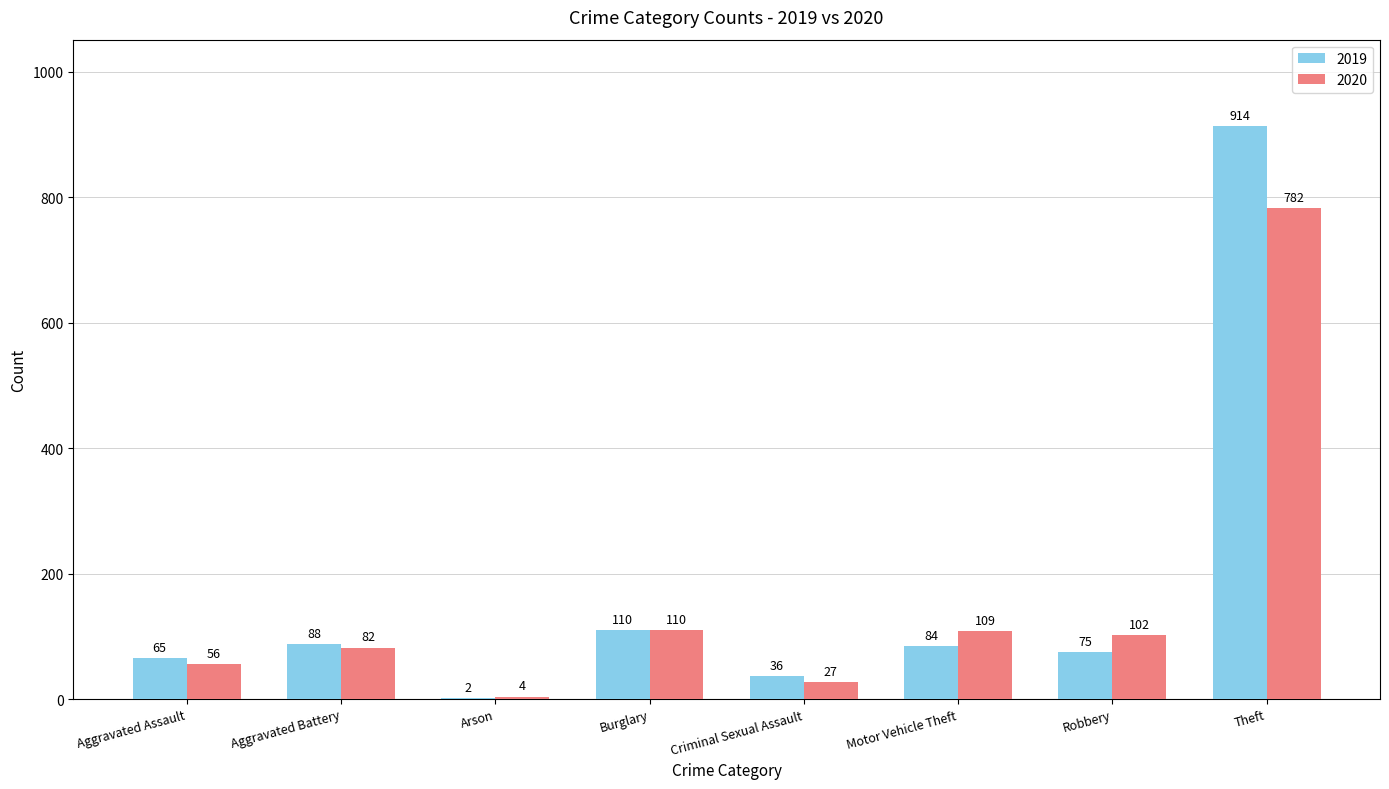

Count the number of data series in this chart.

2